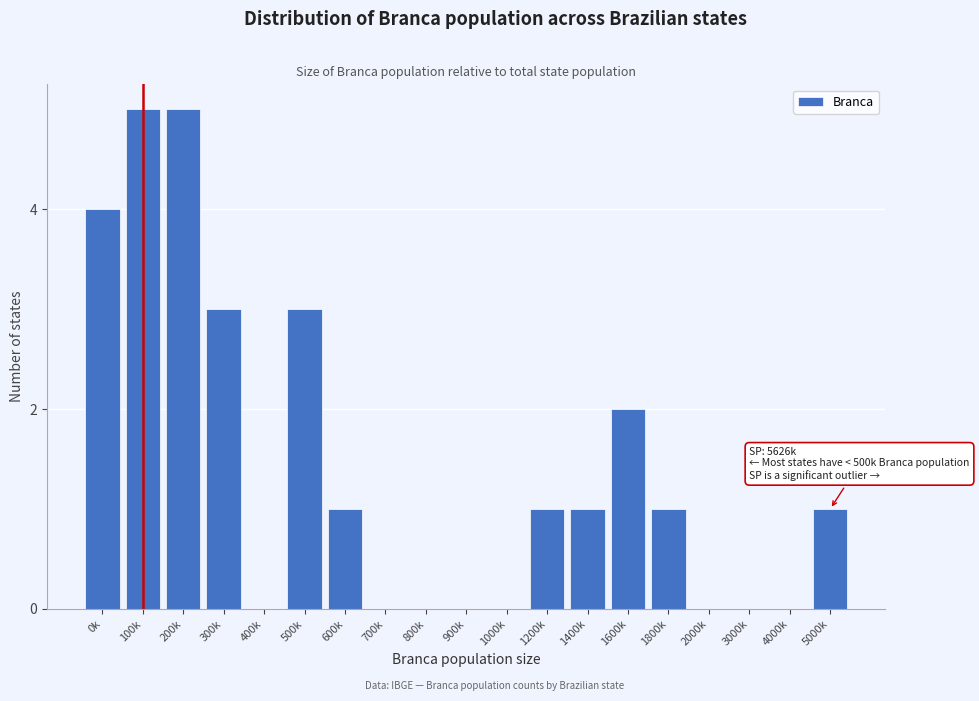

Reading right to left, what are all the values shown in this chart?

5000k=1	4000k=0	3000k=0	2000k=0	1800k=1	1600k=2	1400k=1	1200k=1	1000k=0	900k=0	800k=0	700k=0	600k=1	500k=3	400k=0	300k=3	200k=5	100k=5	0k=4